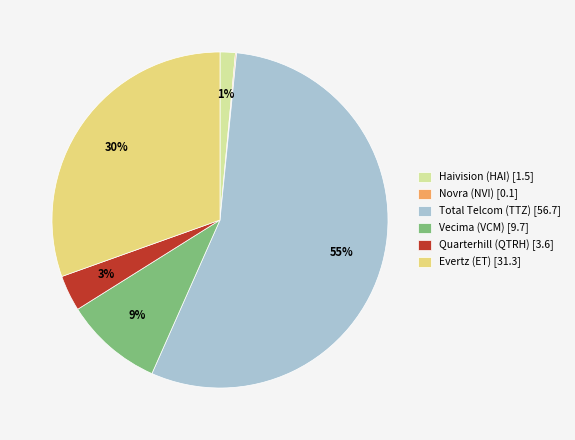

Which slice is the largest?

Total Telcom (TTZ) [56.7]